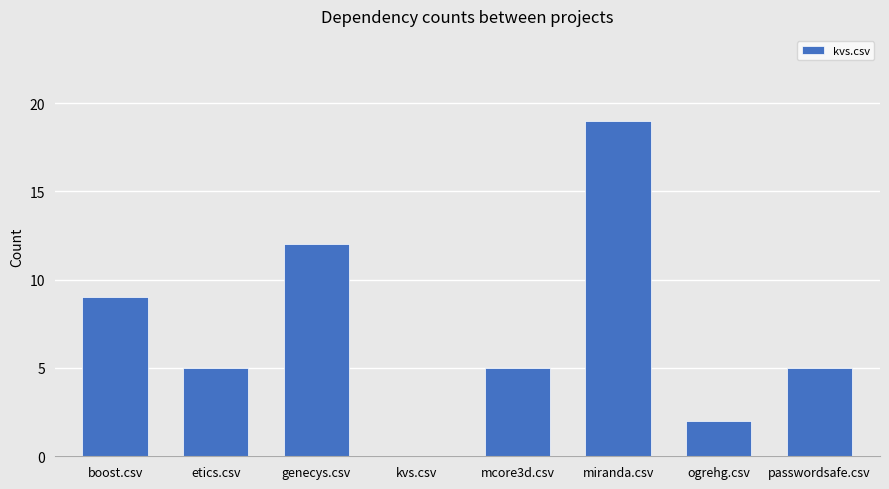

What is the change in value from genecys.csv to miranda.csv?

+7